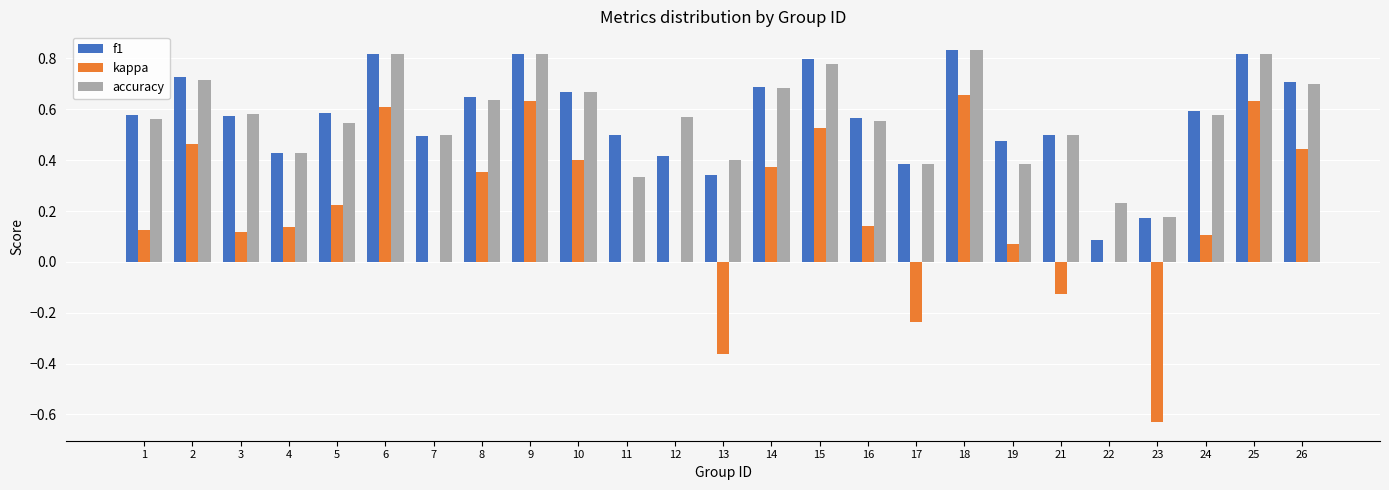

What is the sum of all kappa values?

4.7